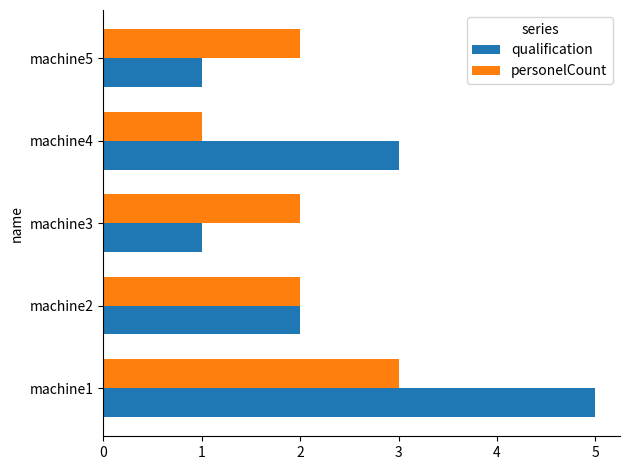

Rank the series by their maximum value, from highest to lowest.

qualification, personelCount